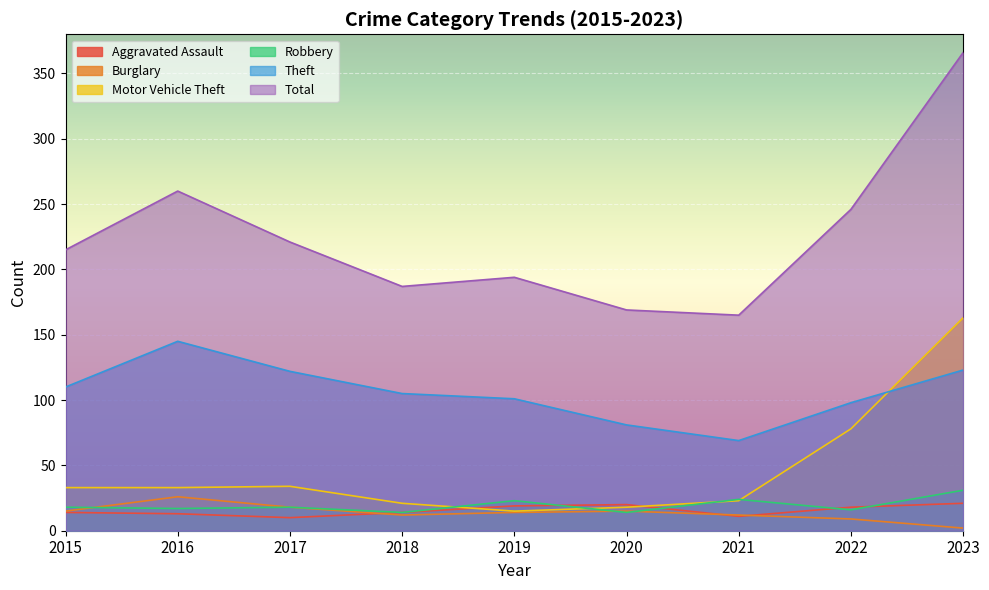

What is the sum of all Total values?

2023